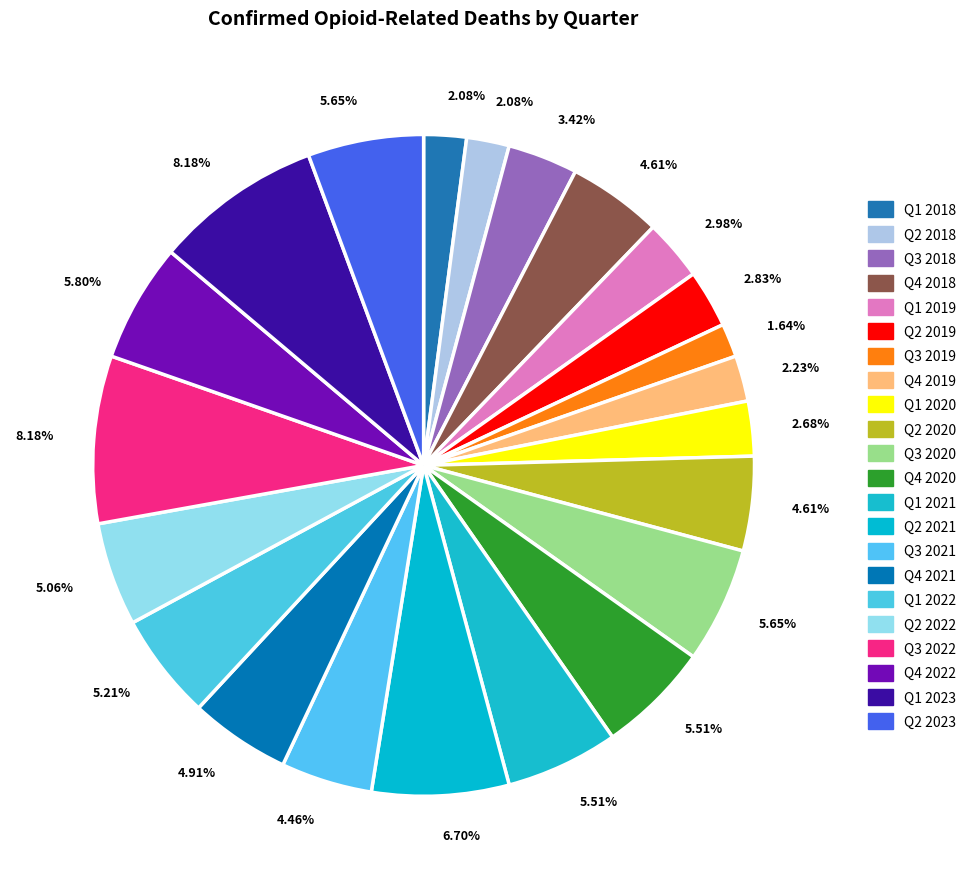

How many slices are in this pie chart?

22